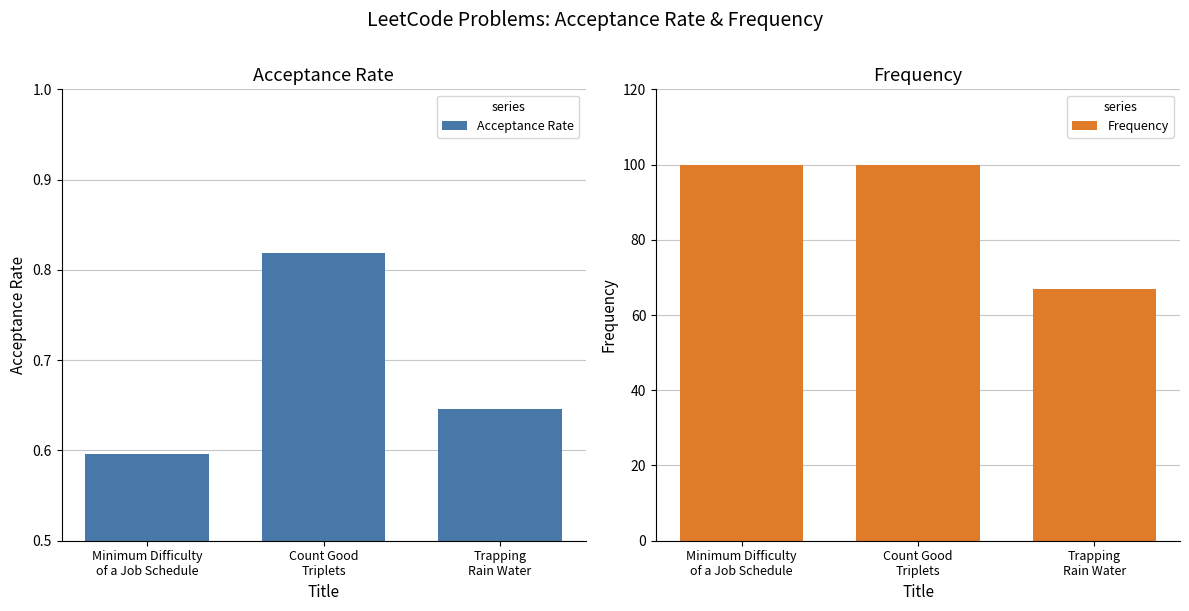

List the labels in order of Acceptance Rate value, largest first.

Count Good
Triplets, Trapping
Rain Water, Minimum Difficulty
of a Job Schedule